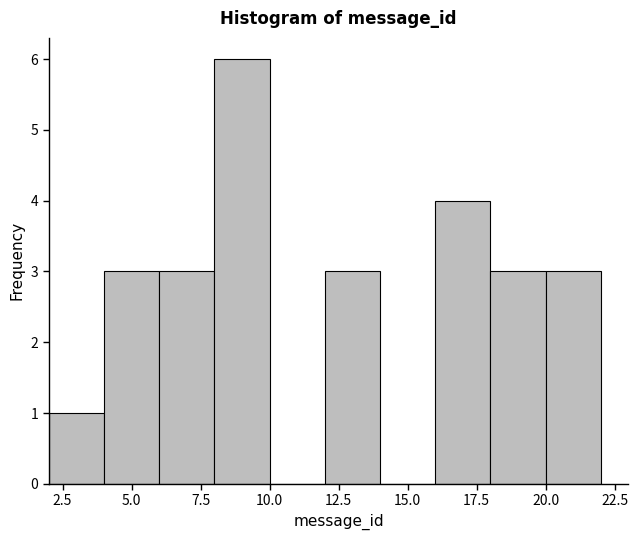

Which range on the x-axis has the tallest bar?

8 to 10